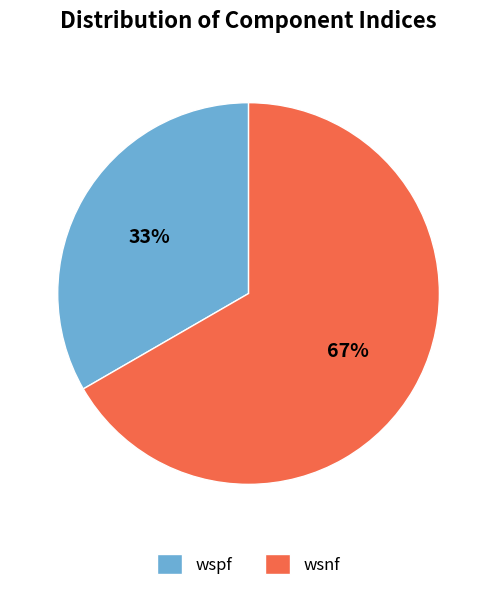

Which has a higher value, wspf or wsnf?

wsnf